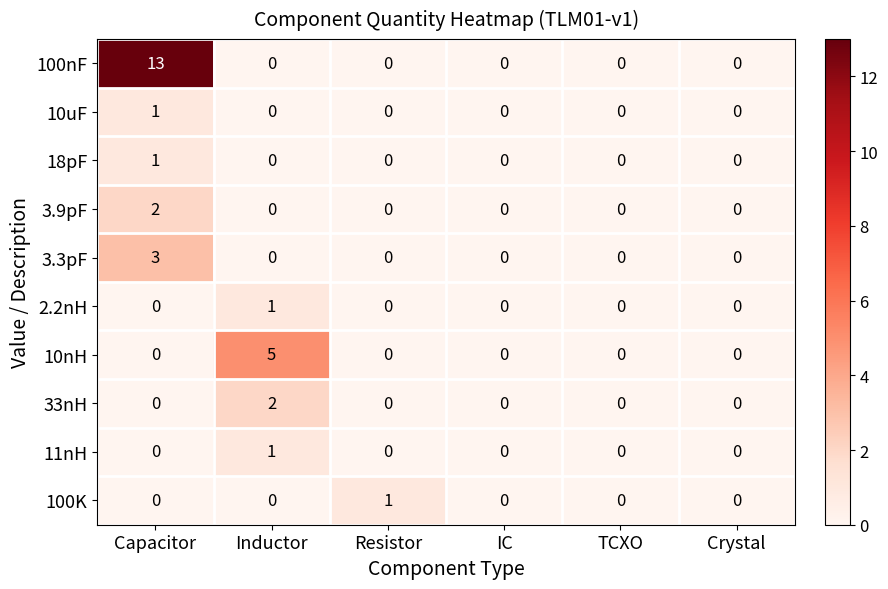

Which series has the widest spread of values?

100nF